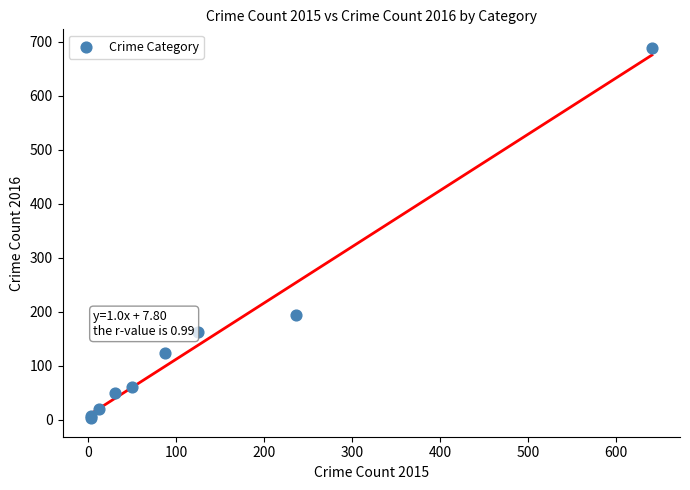

What Y value in the scatter plot is closest to 346?

194